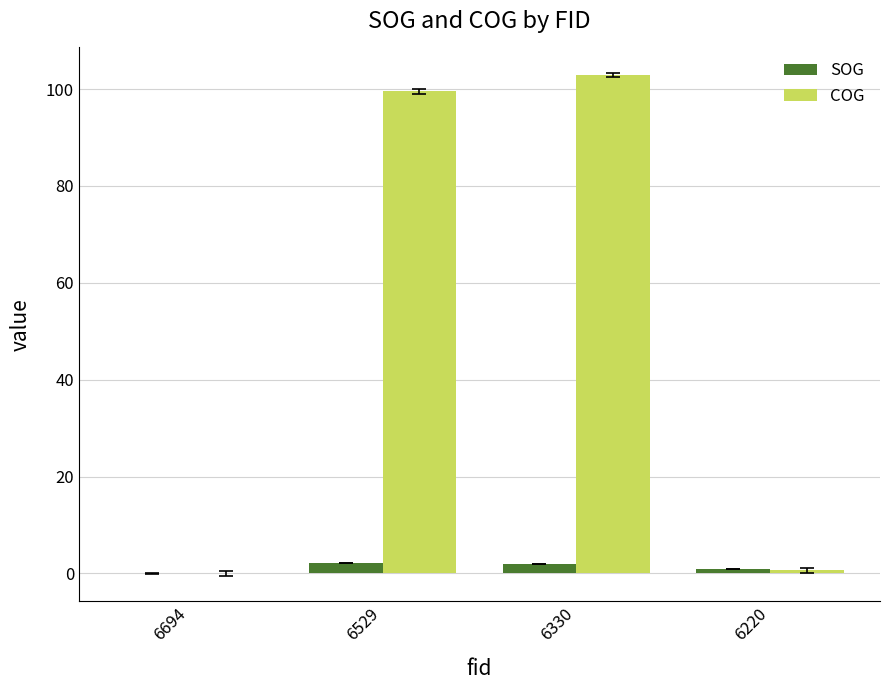

What is the difference between the COG values at 6330 and 6220?

102.3